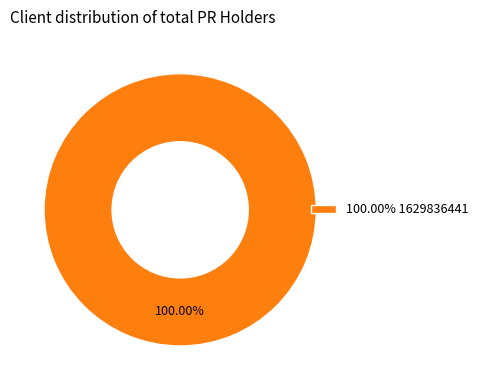

Count the number of slices in the pie.

1